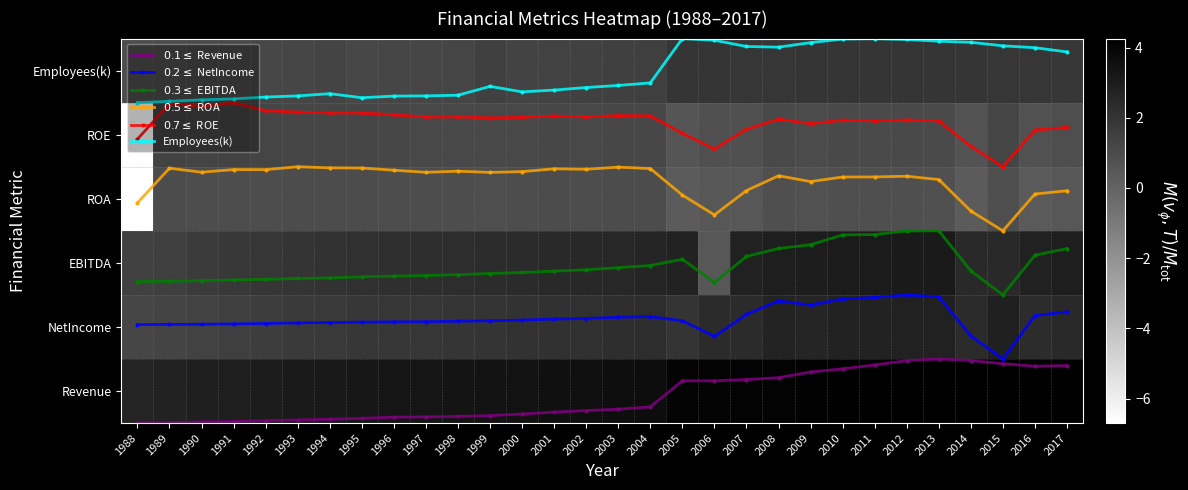

Which category has the highest value across all series?

2005